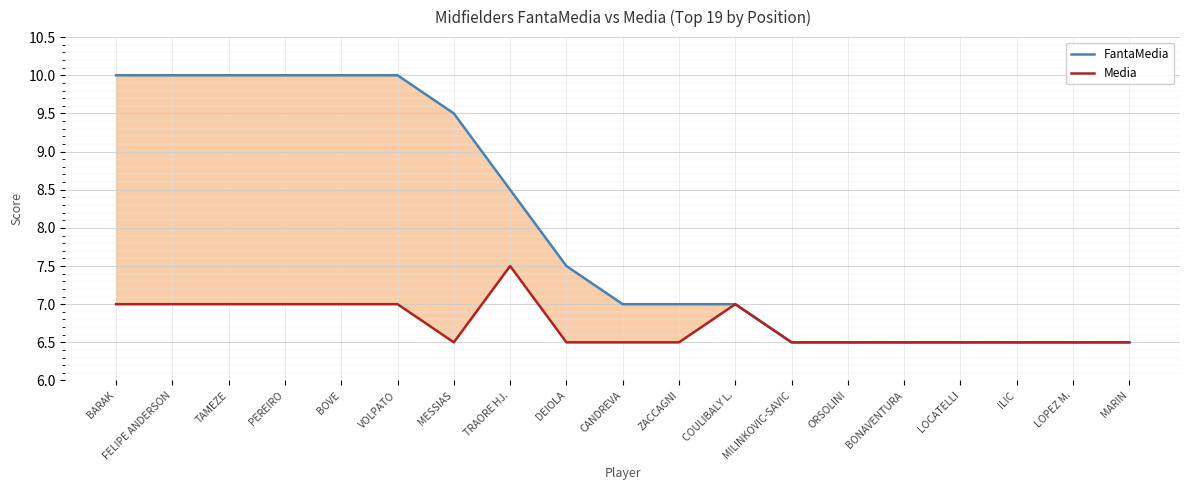

At which label does FantaMedia reach its minimum?

MILINKOVIC-SAVIC